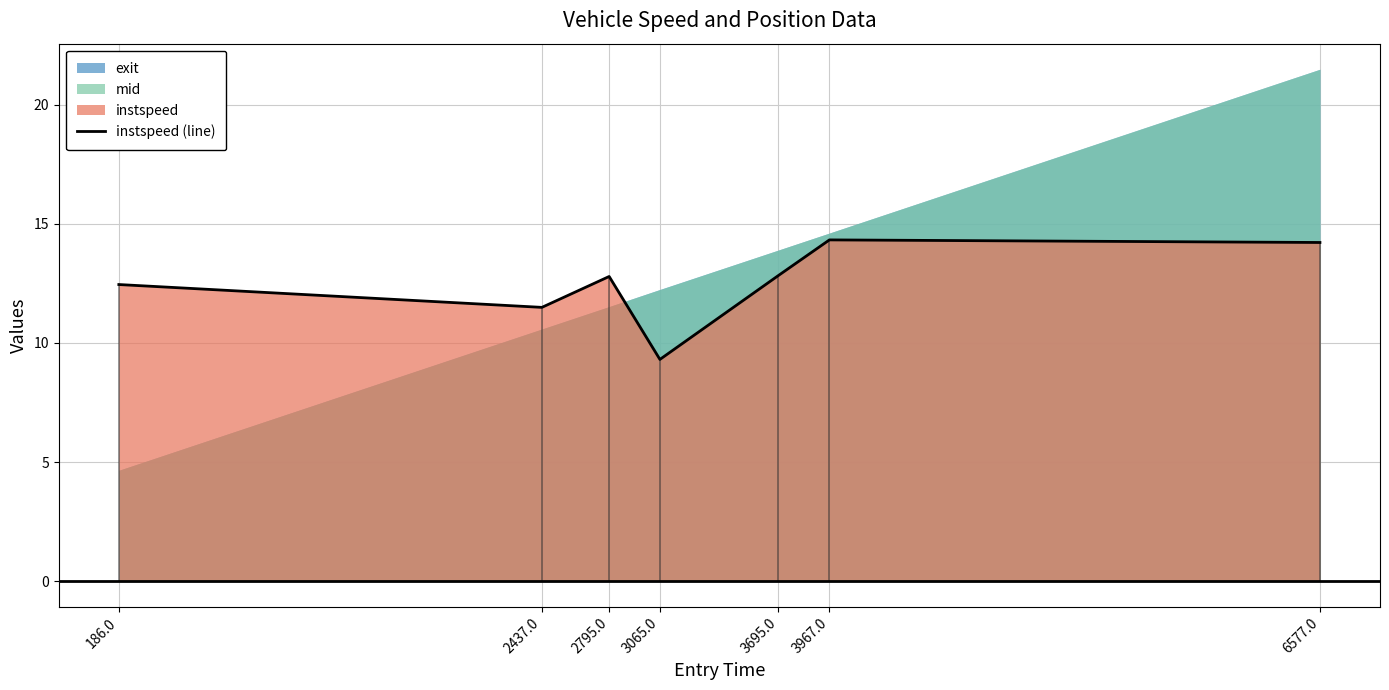

List the labels in order of value, smallest first.

3065.0, 2437.0, 186.0, 2795.0, 3695.0, 6577.0, 3967.0